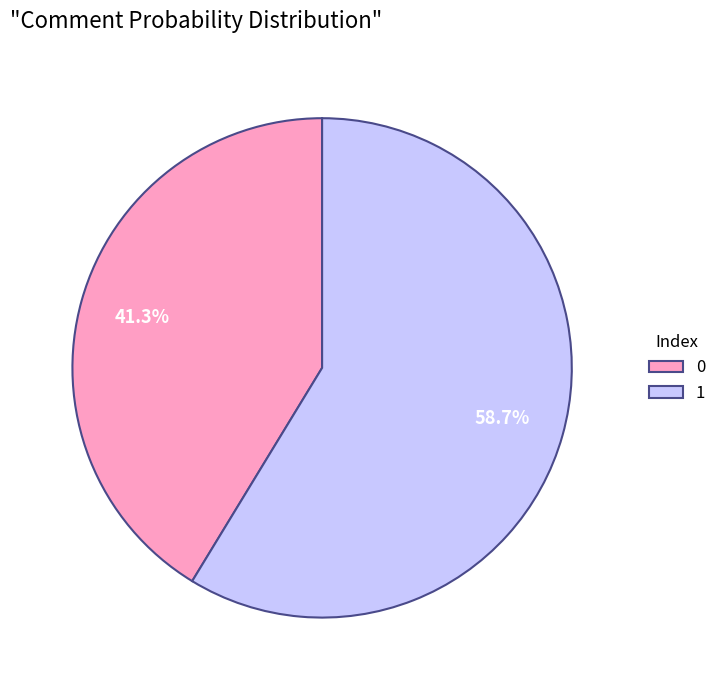

Count the number of slices in the pie.

2